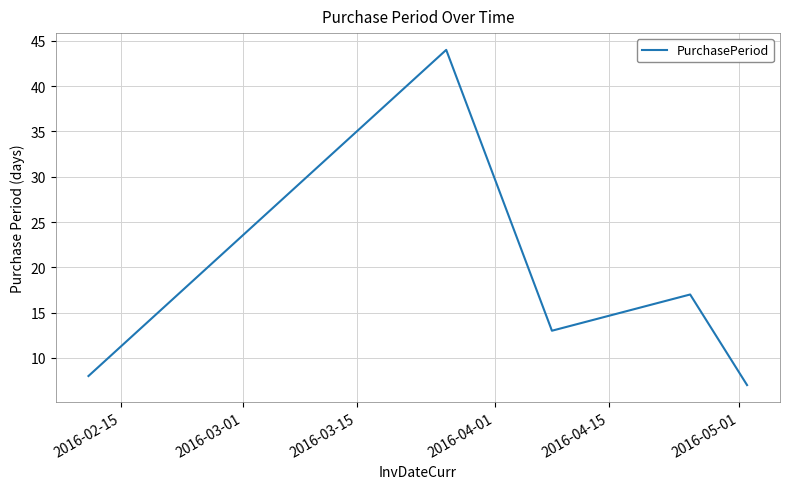

How many lines are shown in the chart?

1